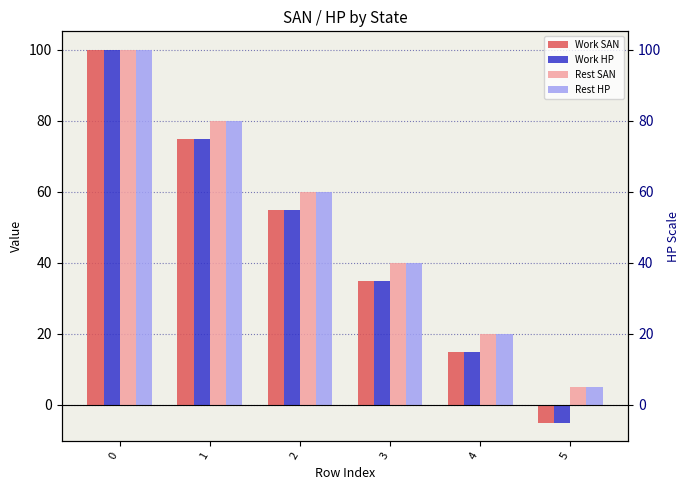

Which series has the largest total across all categories?

Rest SAN